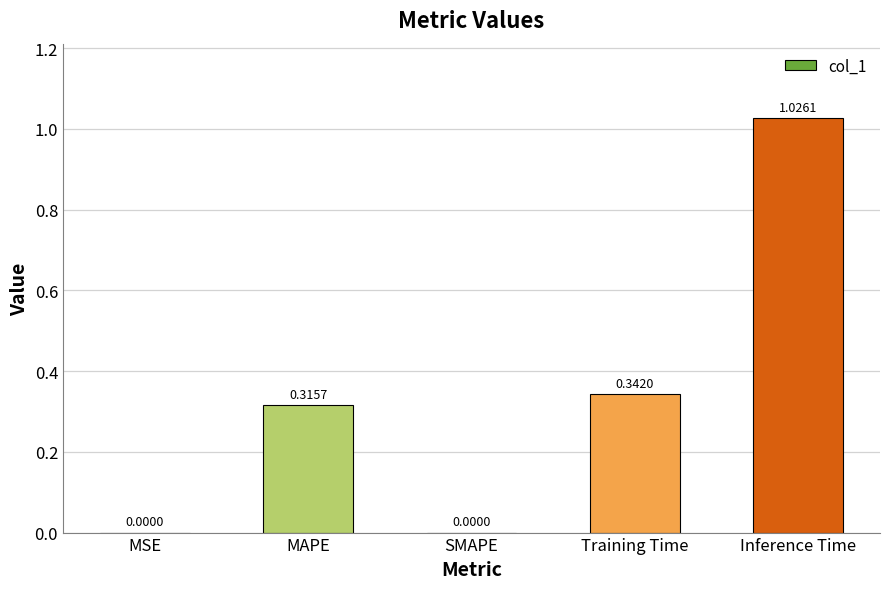

Is it true that the value at SMAPE is 0.0?

True